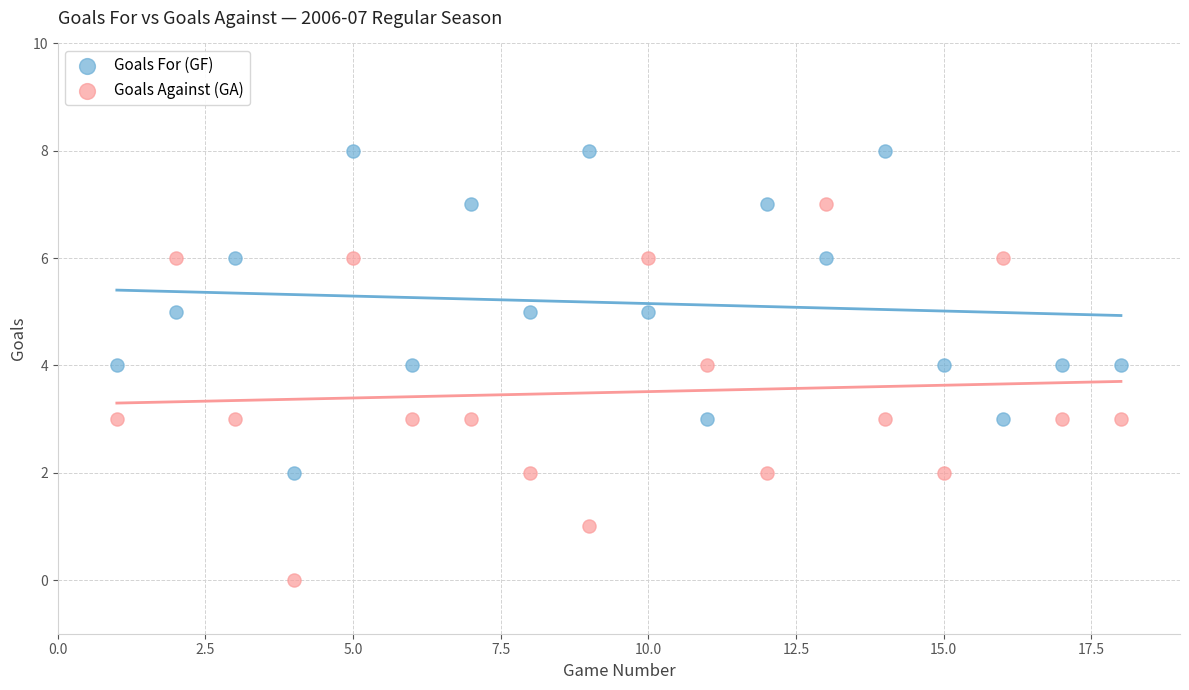

What is the X range (max minus min) for the scatter plot?

17